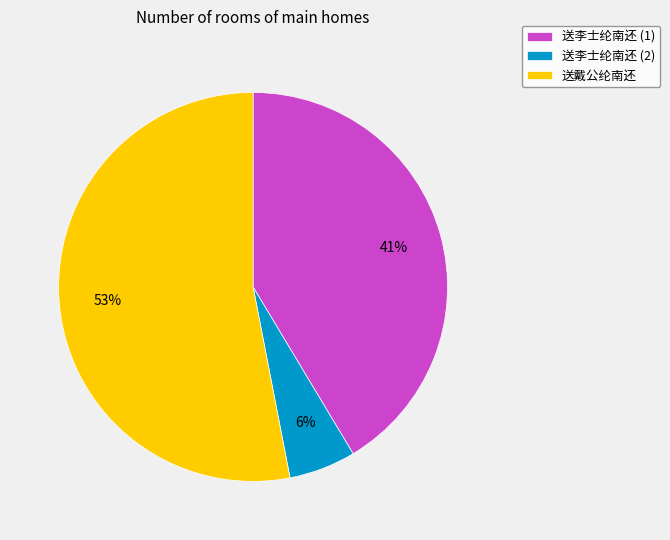

Is the sum of 送戴公纶南还 and 送李士纶南还 (1) greater than half?

Yes